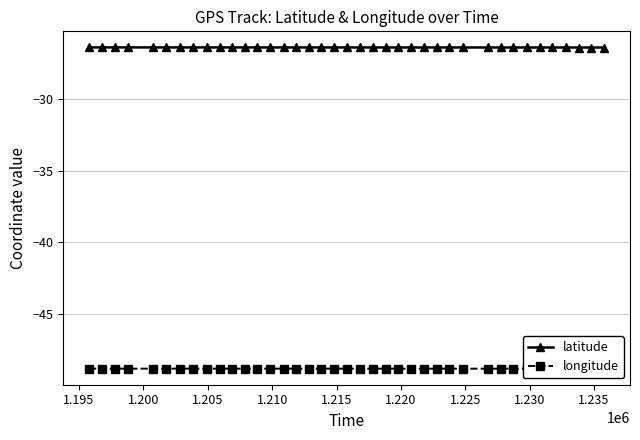

How many series are shown in this chart?

2